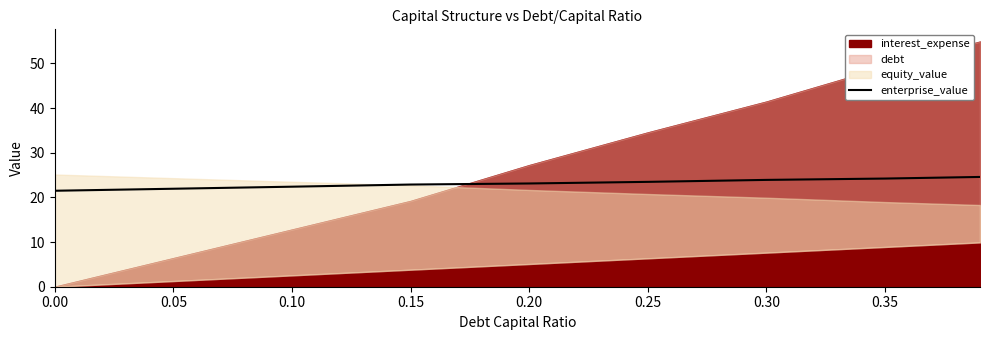

What is the highest value of the enterprise_value series?

24.6